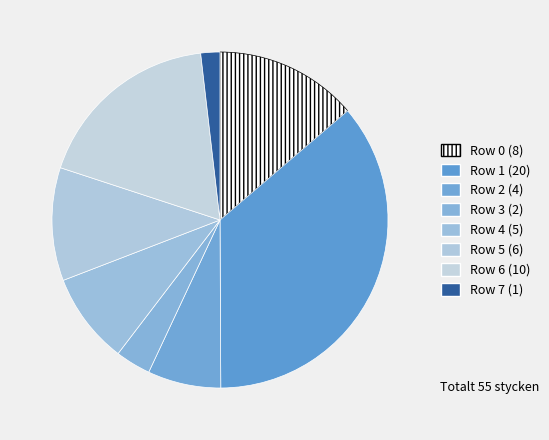

Is there any slice that represents more than half of the pie?

No